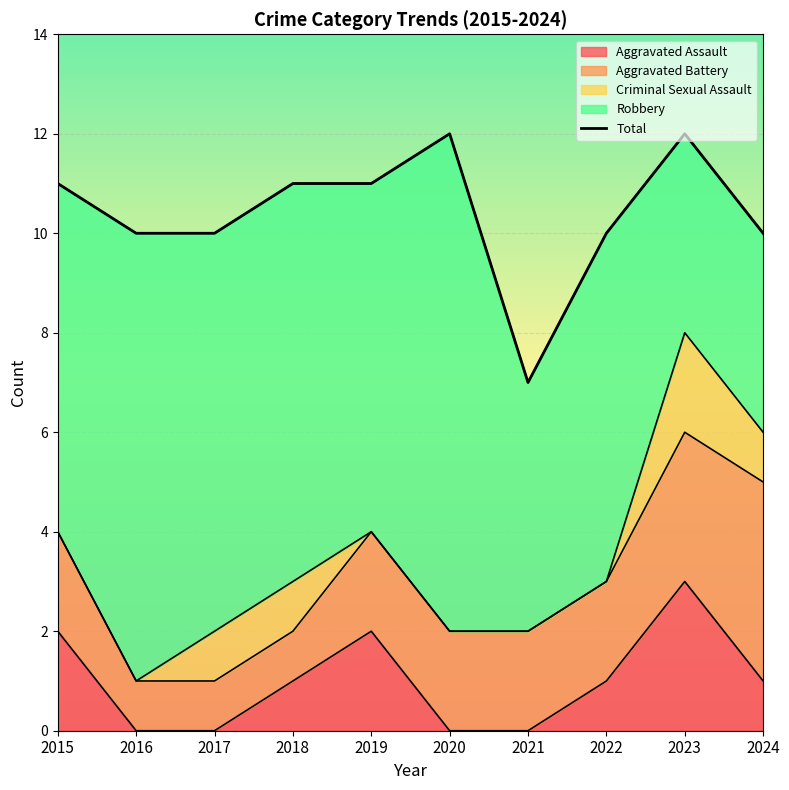

List the labels in order of value, smallest first.

2021, 2016, 2017, 2022, 2024, 2015, 2018, 2019, 2020, 2023